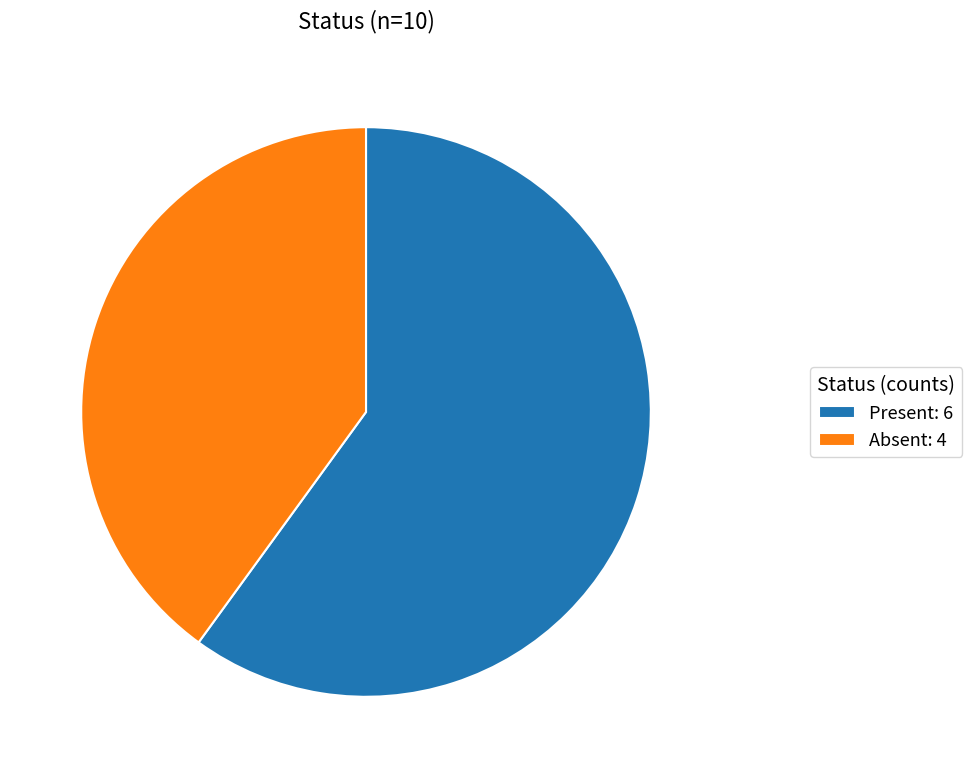

How many slices are in this pie chart?

2